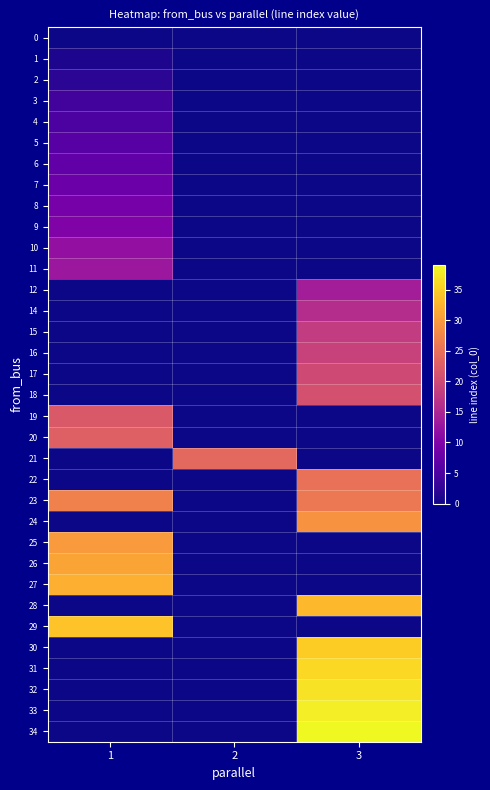

What is the total value across all series at 3?

406